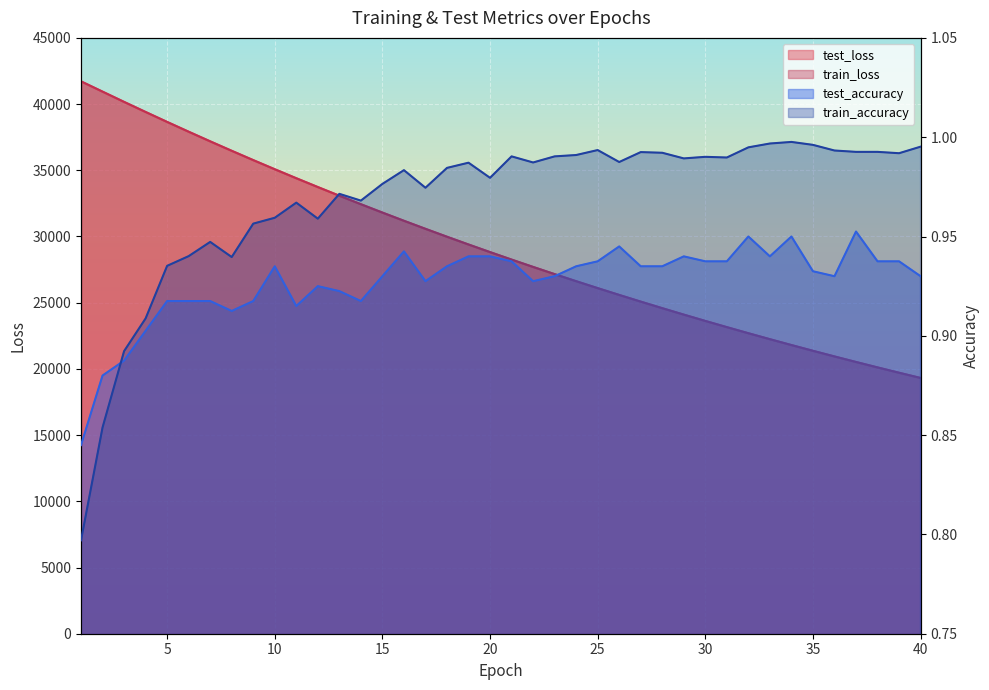

What is the sum of all test_loss values?

1169405.3